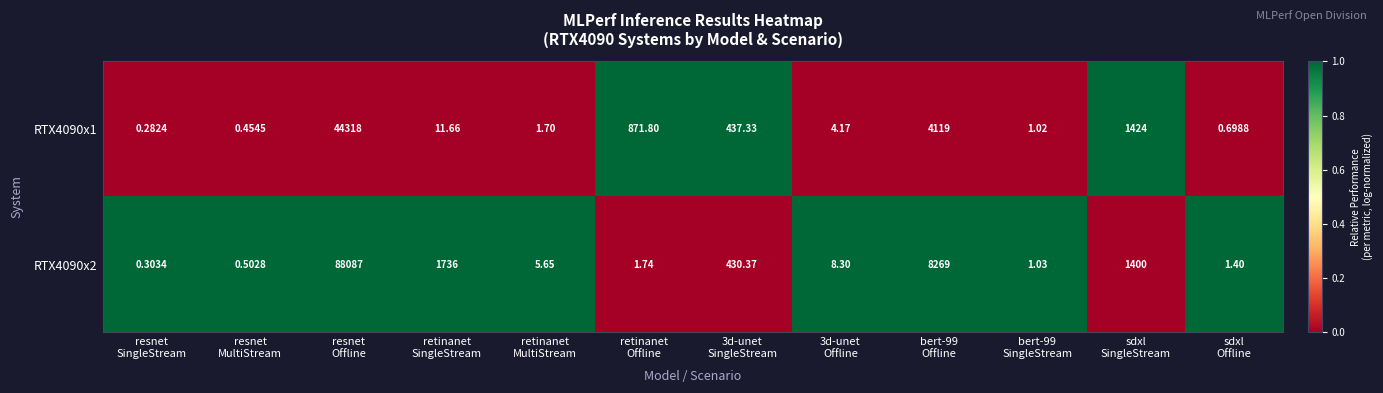

Count the number of data series in this chart.

2